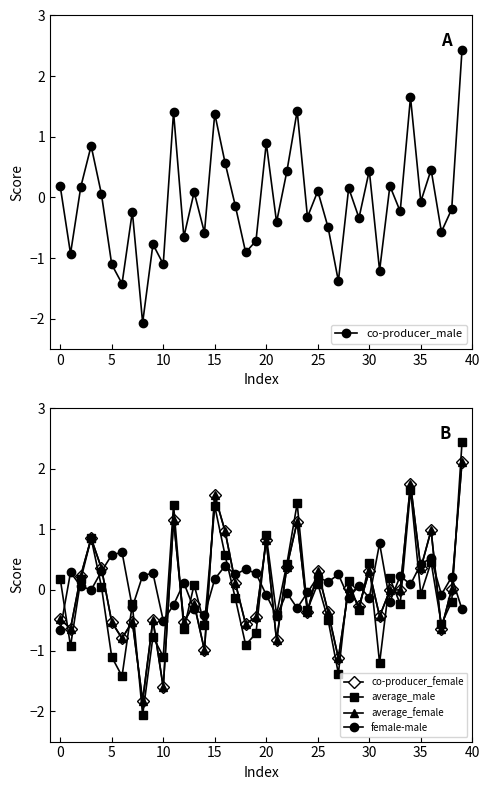

How many values in average_male are below zero?

22